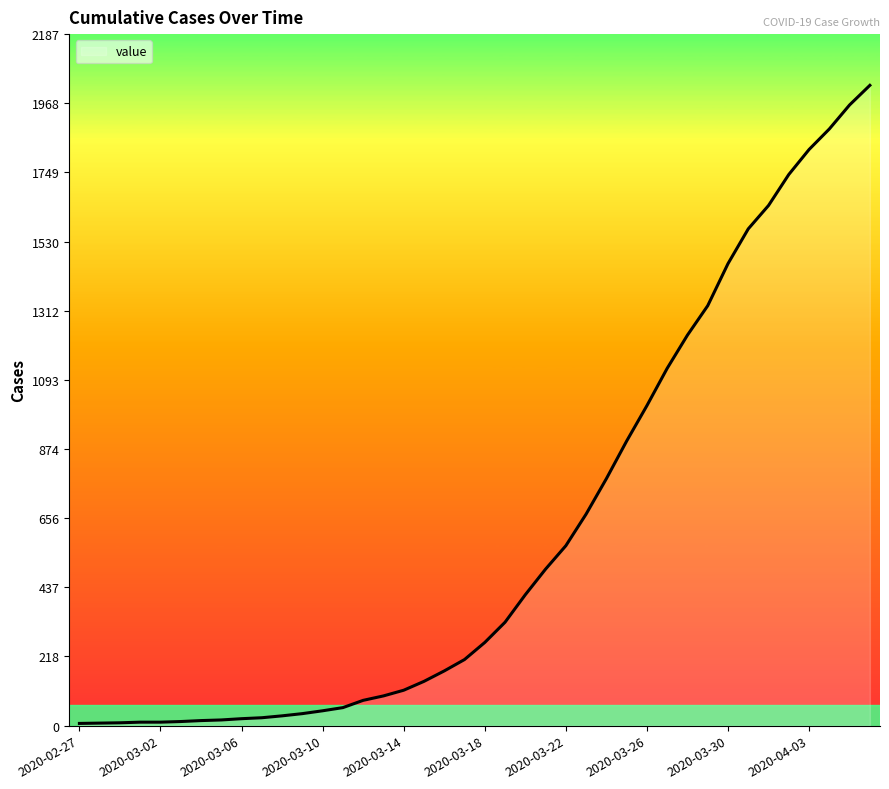

What is the greatest value displayed?

2025